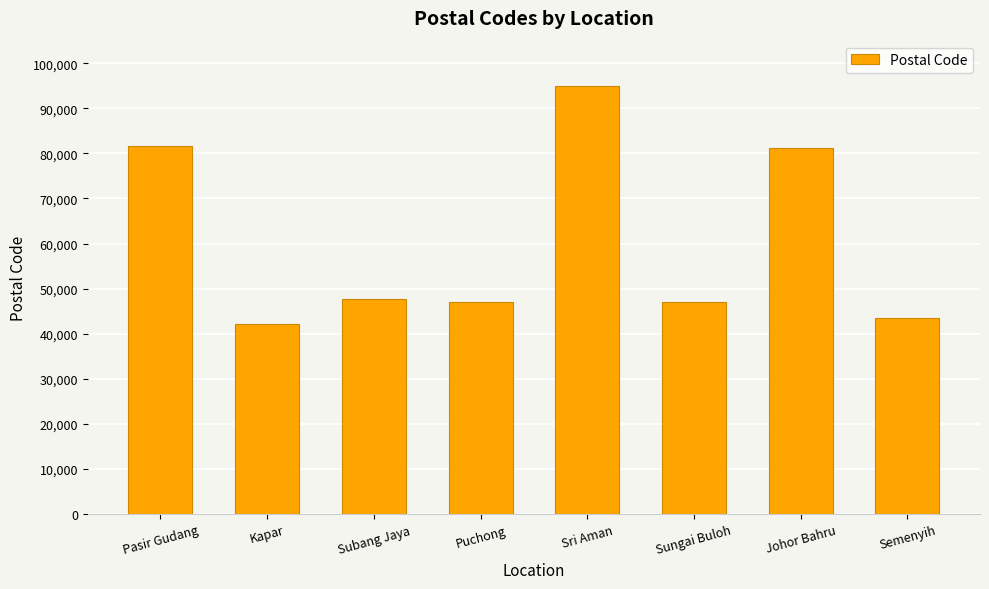

What is the value of the 8th bar from the left?

43500